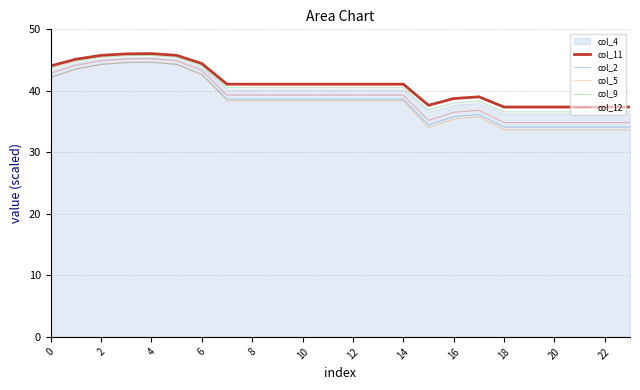

How many lines are shown in the chart?

5